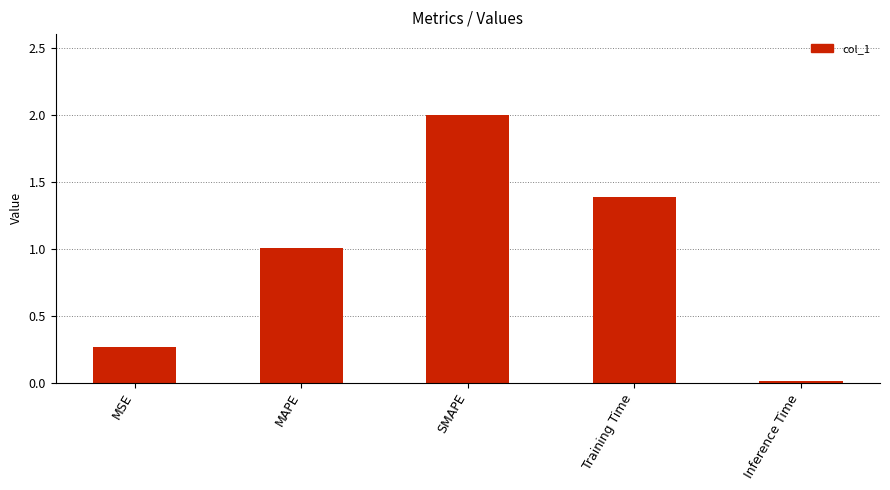

Which label corresponds to the smallest value in the chart?

Inference Time